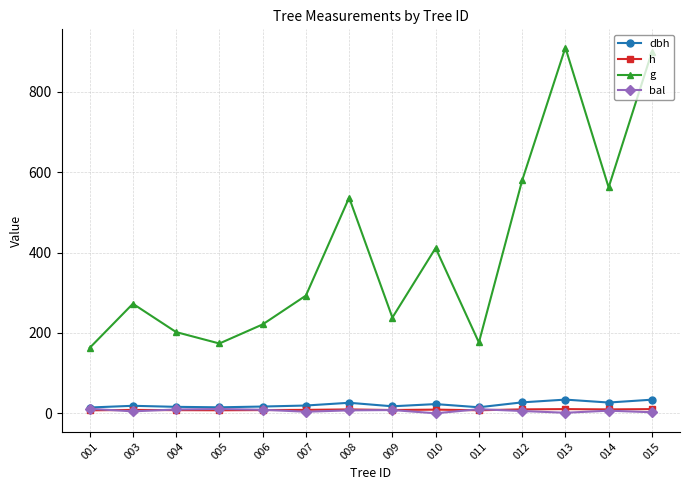

Which label corresponds to the largest value in the chart?

013